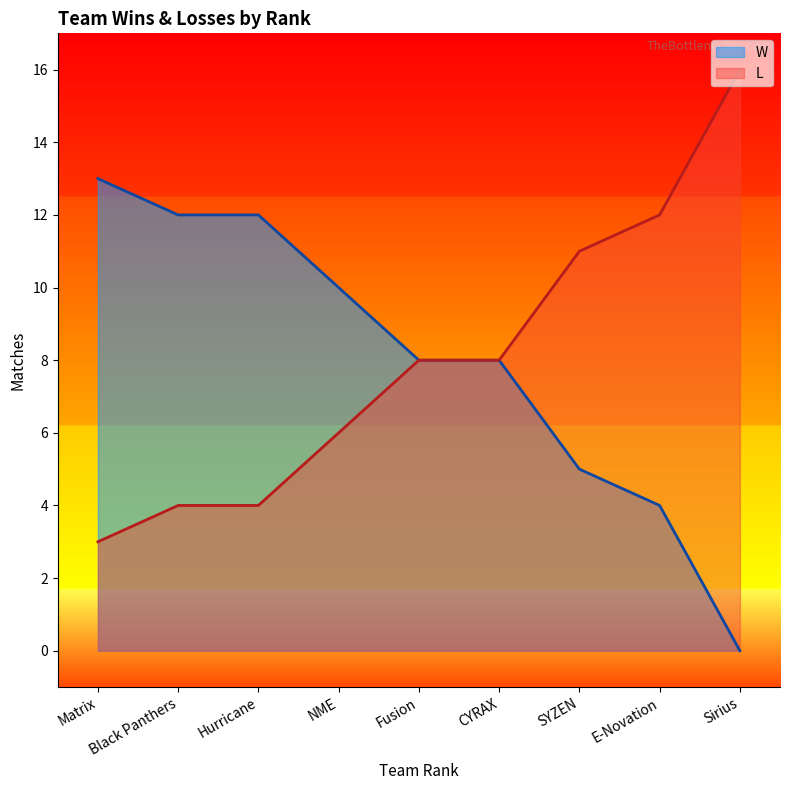

Reading right to left, list all the values displayed in this chart.

W: Sirius=0	E-Novation=4	SYZEN=5	CYRAX=8	Fusion=8	NME=10	Hurricane=12	Black Panthers=12	Matrix=13
L: Sirius=16	E-Novation=12	SYZEN=11	CYRAX=8	Fusion=8	NME=6	Hurricane=4	Black Panthers=4	Matrix=3